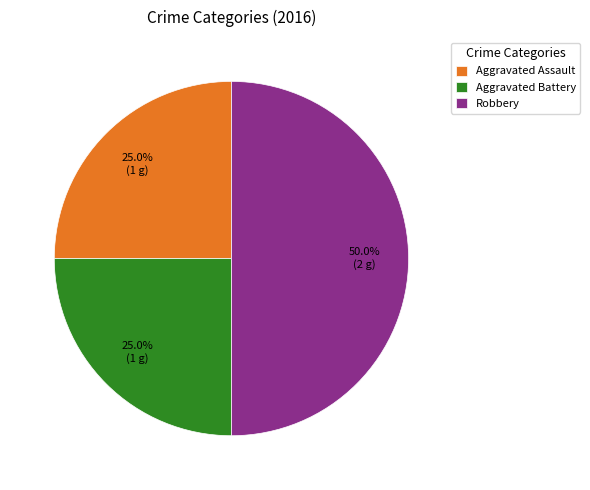

To the nearest percent, what portion does Aggravated Assault represent?

25%